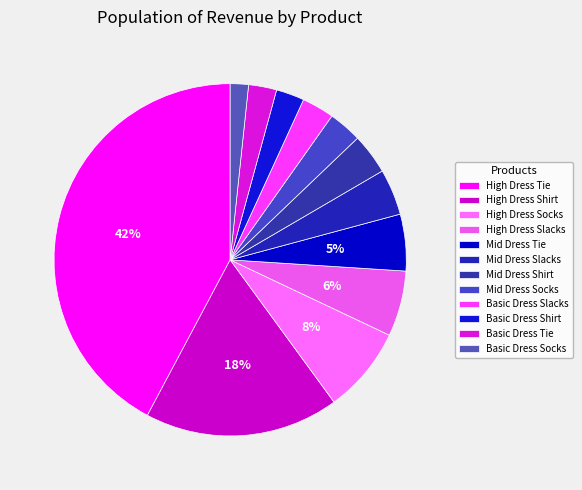

The Basic Dress Slacks slice represents 16% of the pie. True or false?

False